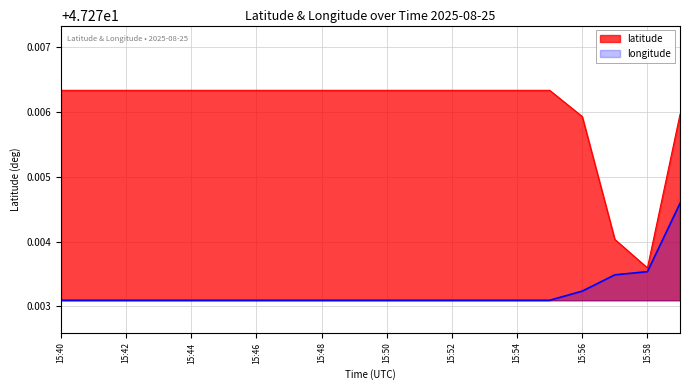

True or false: longitude and latitude intersect in this chart.

False